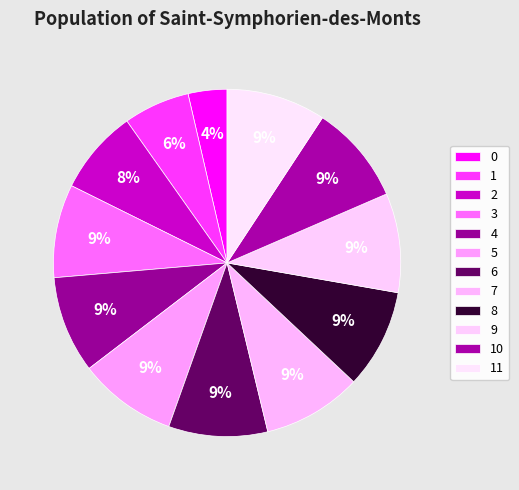

To the nearest percent, what portion does 0 represent?

4%